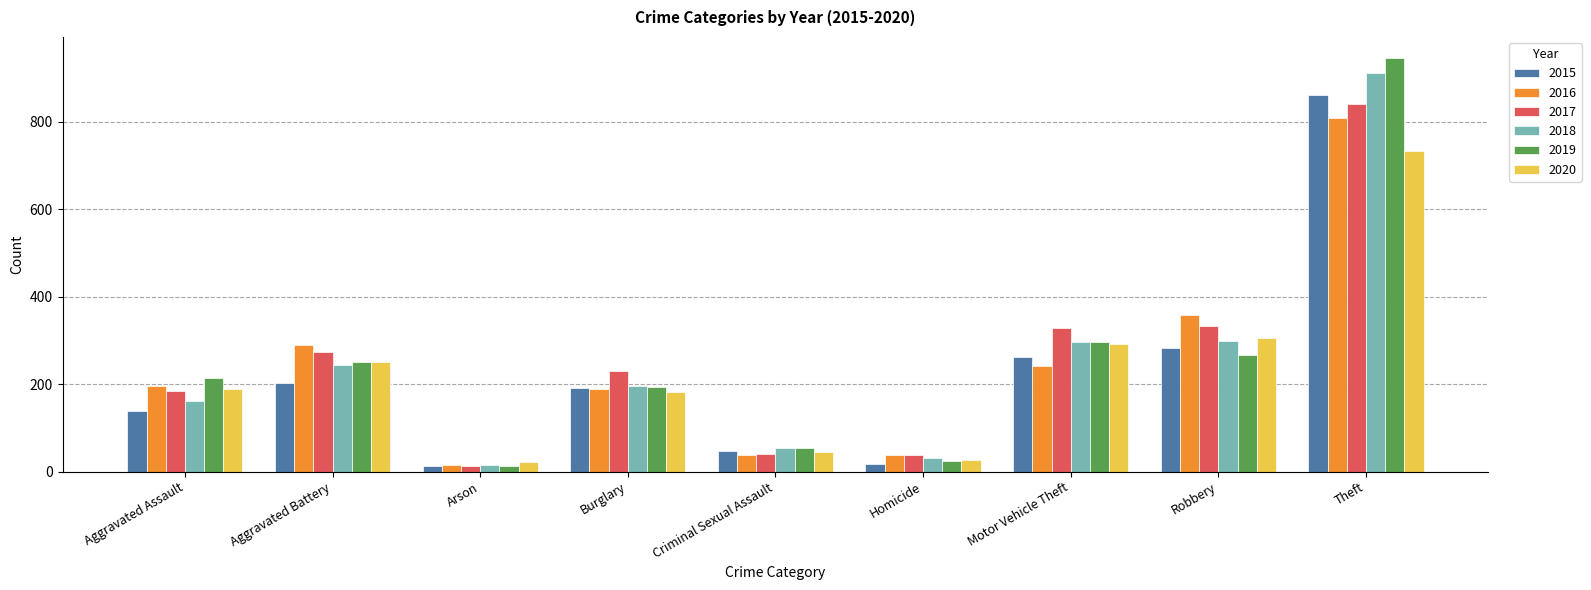

Which series has the widest spread of values?

2019